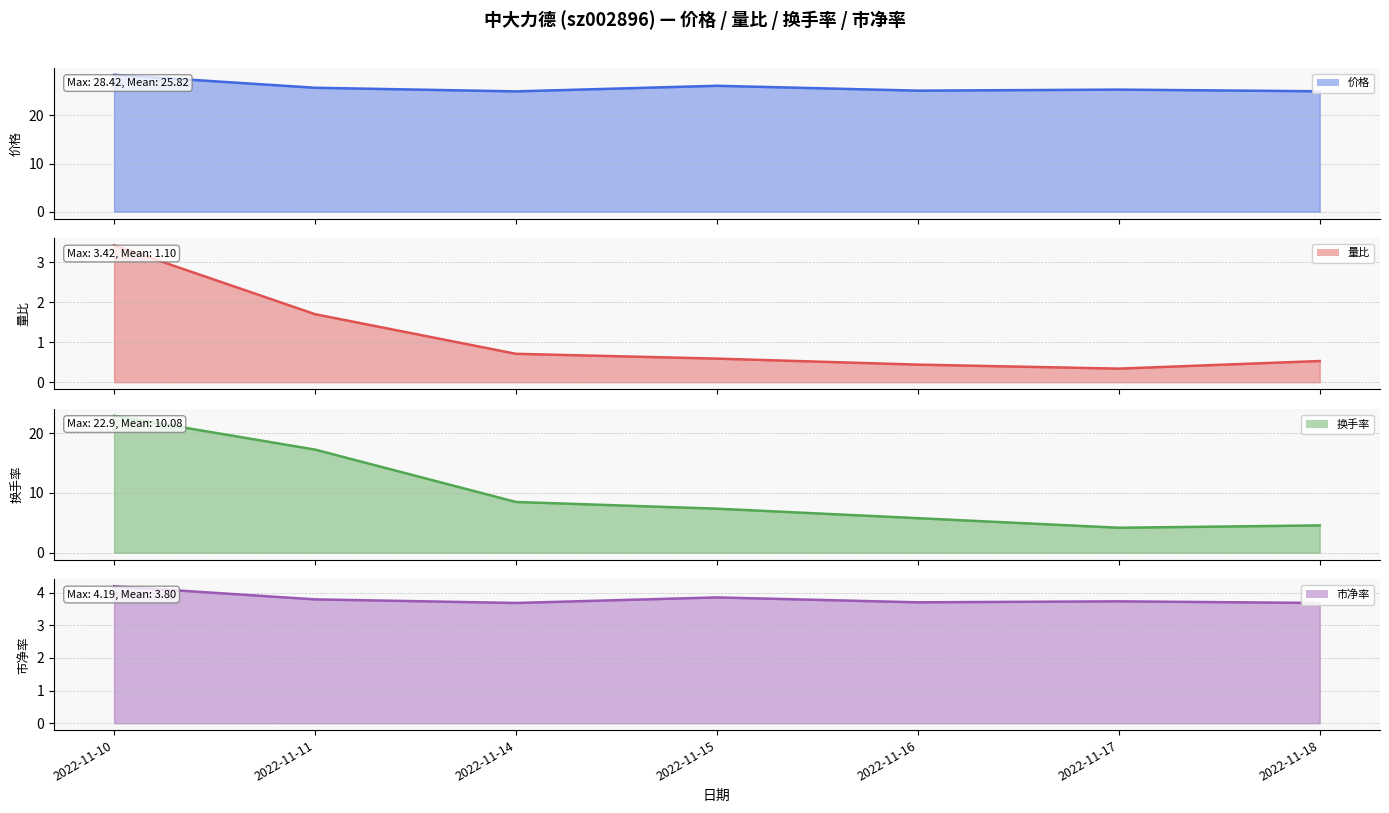

Which series changed the most between 2022-11-14 and 2022-11-15?

价格 line